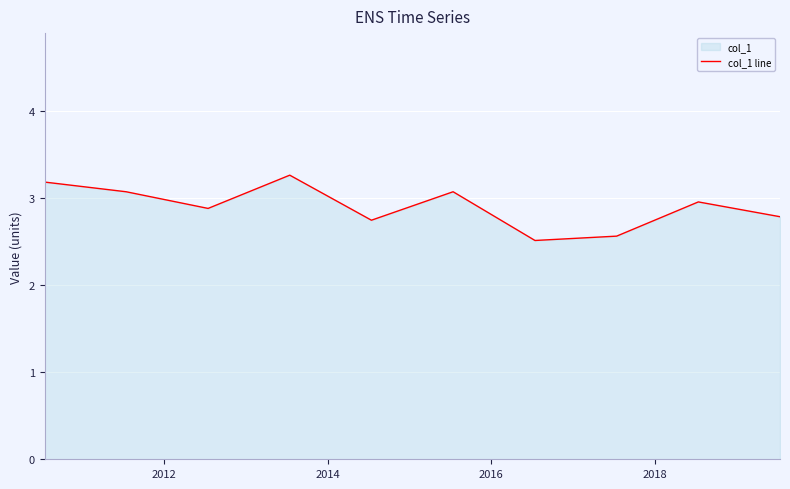

How many data points does each series have?

10